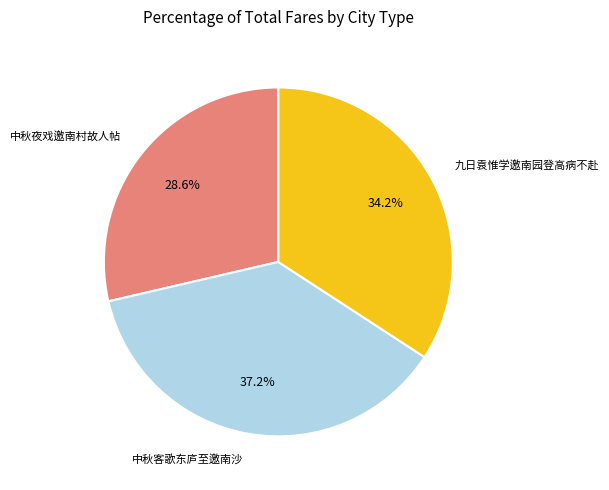

Is there any slice that represents more than half of the pie?

No